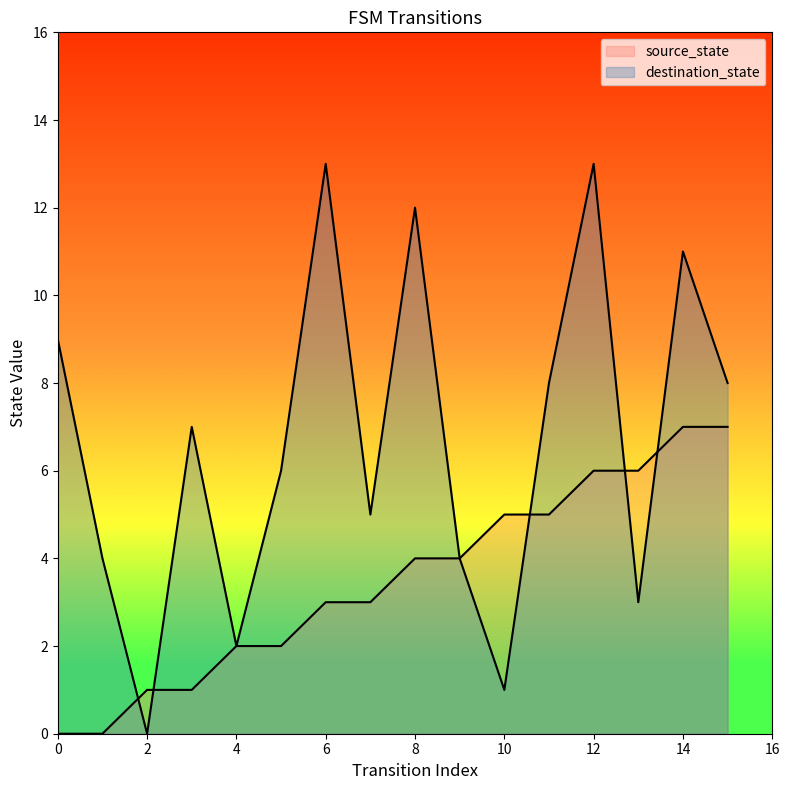

How many lines are shown in the chart?

2